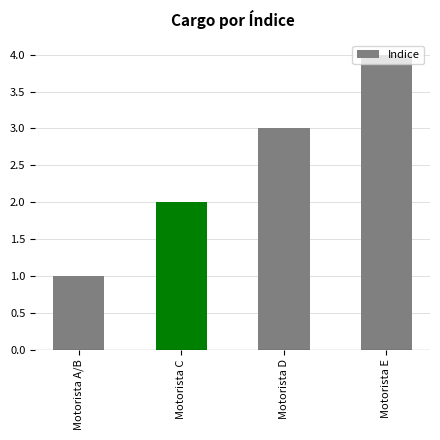

Is it true that the value at Motorista E is 7?

False